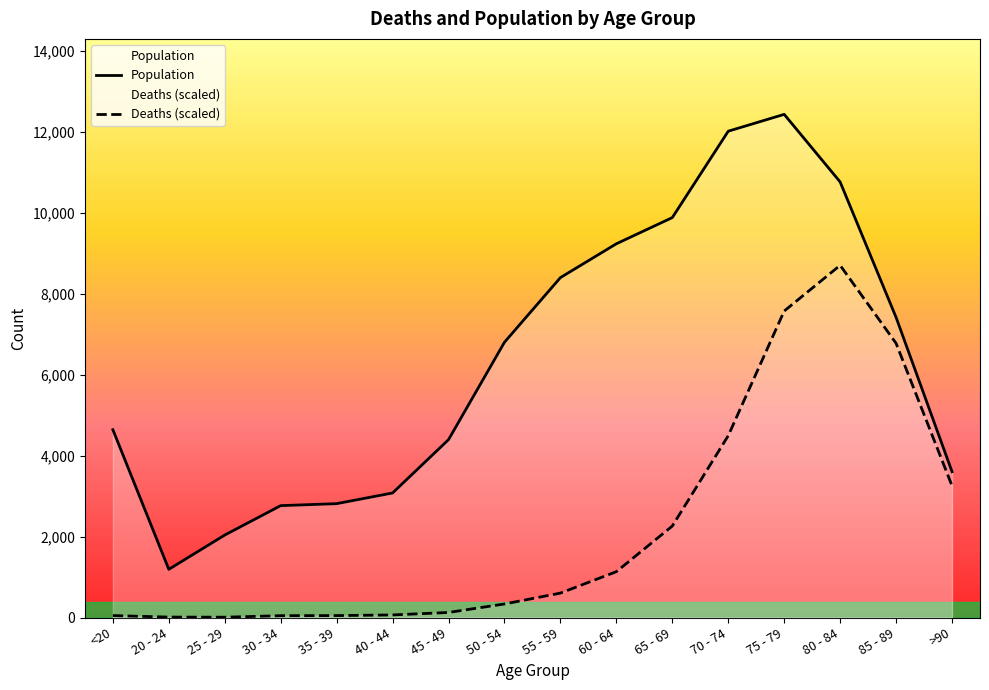

At how many categories does at least one series exceed 3636?

10